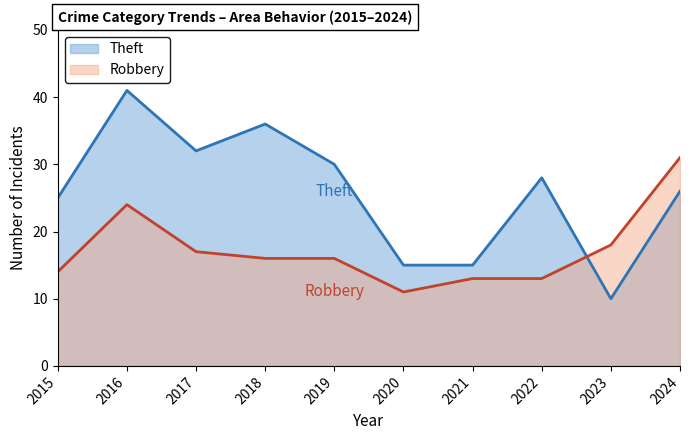

The Theft series shows 3 at 2023. True or false?

False